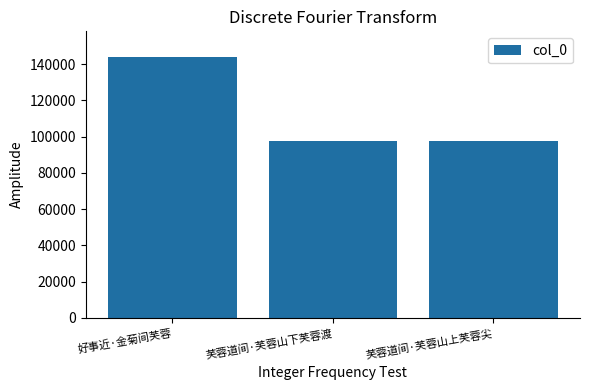

Which category has the highest value across all series?

好事近·金菊间芙蓉